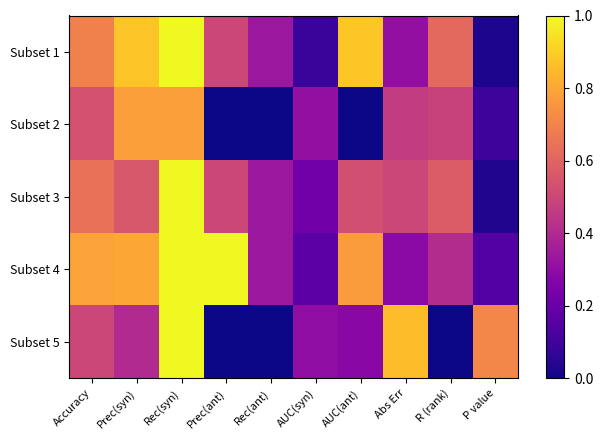

At how many categories does at least one series exceed 0?

10